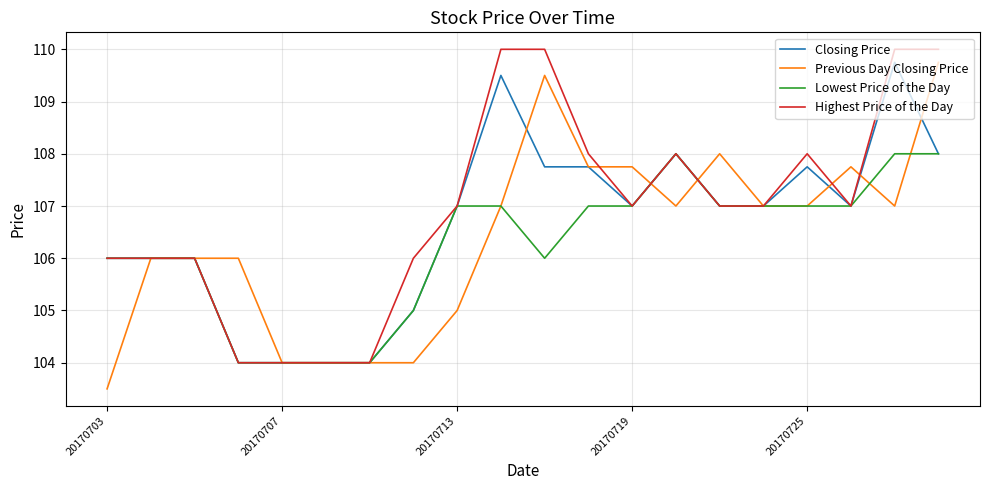

How many lines are shown in the chart?

4